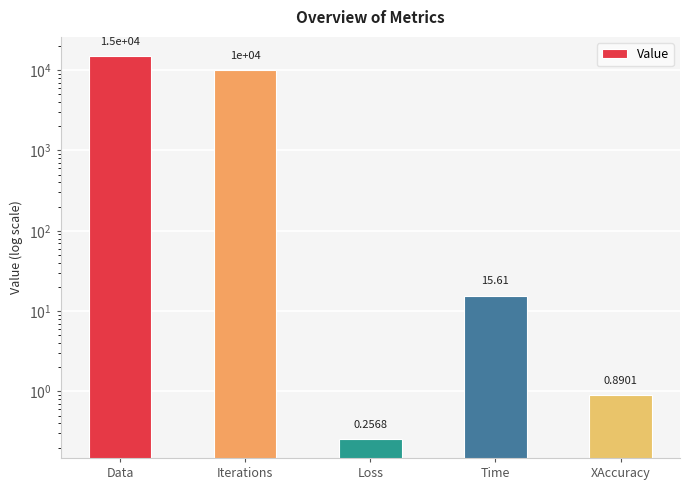

What is the sum of all values?

25016.8